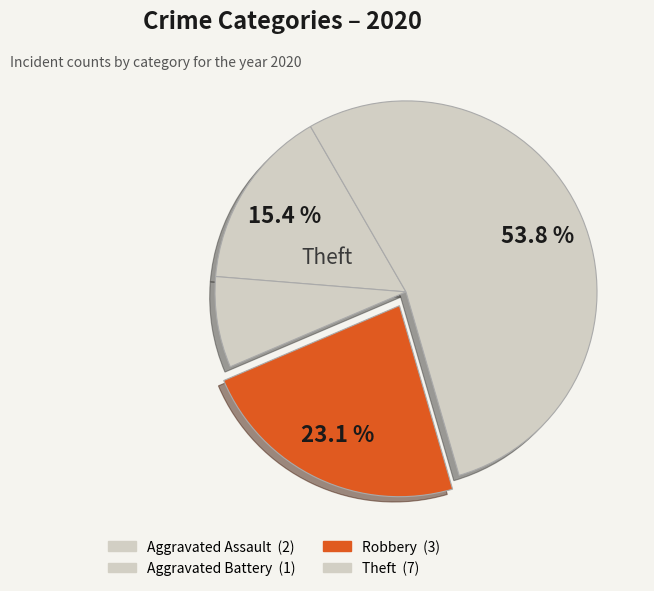

Which slice is the smallest?

Aggravated Battery